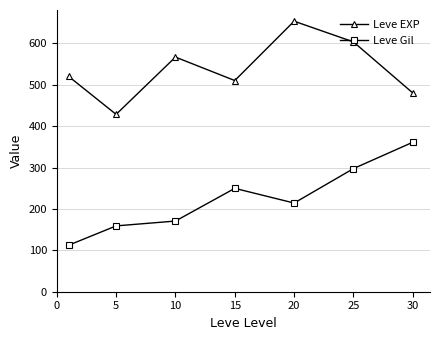

True or false: Leve EXP has more than 0 interior local peaks.

True